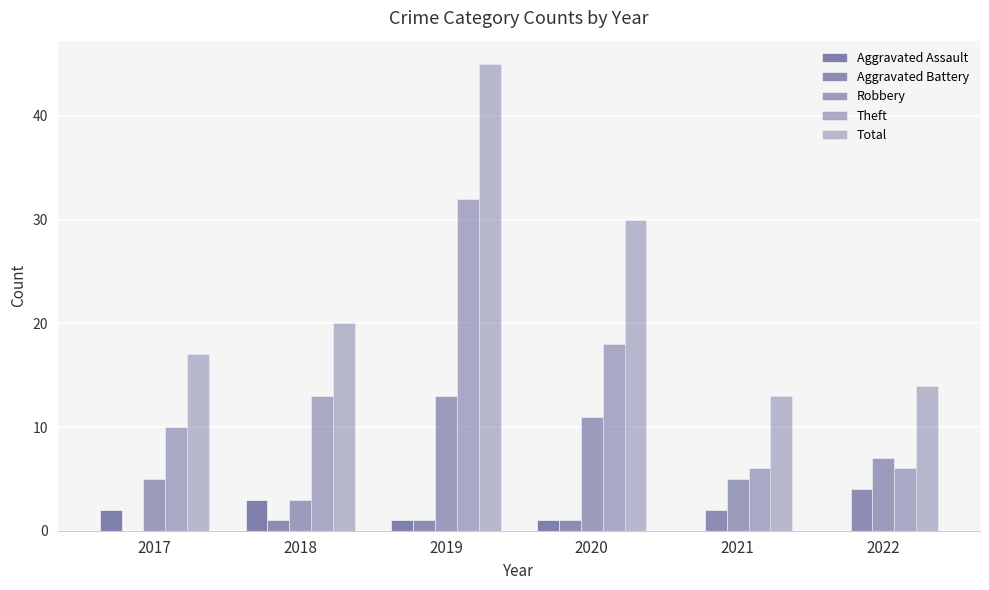

What is the total value across all series at 2021?

26